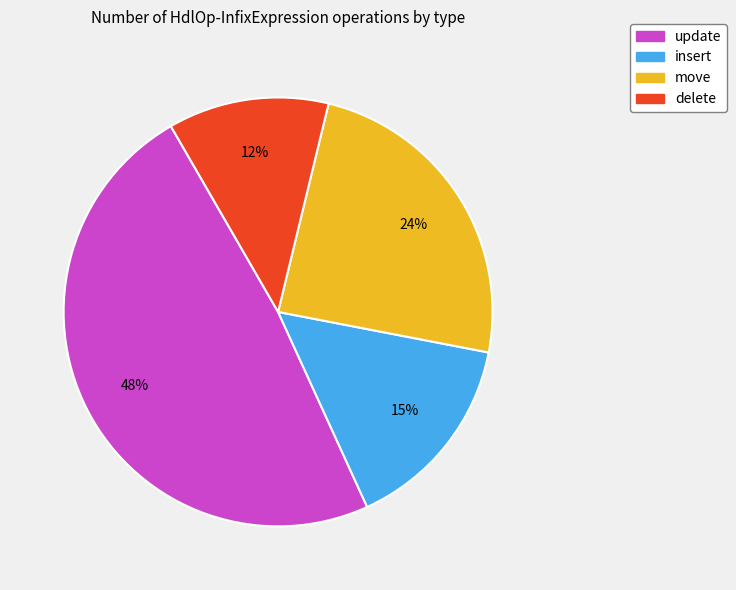

To the nearest percent, what is the combined percentage of delete and move?

36%